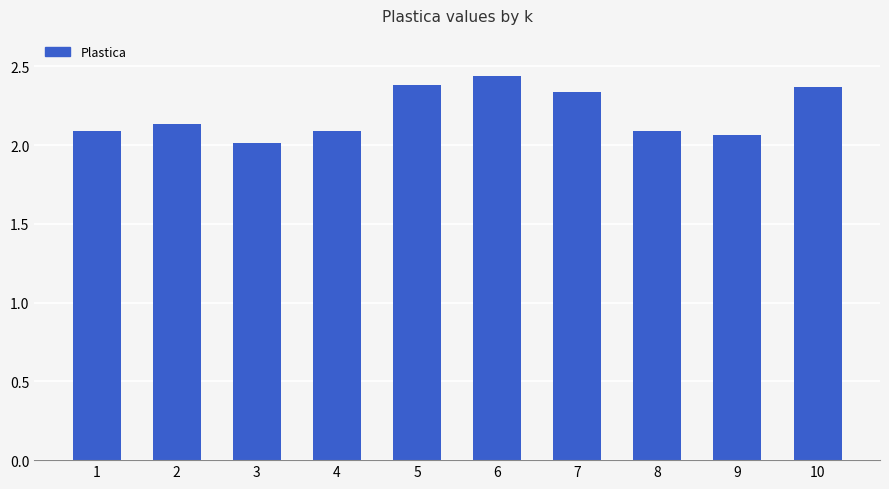

The value at 5 is 2.4. True or false?

True